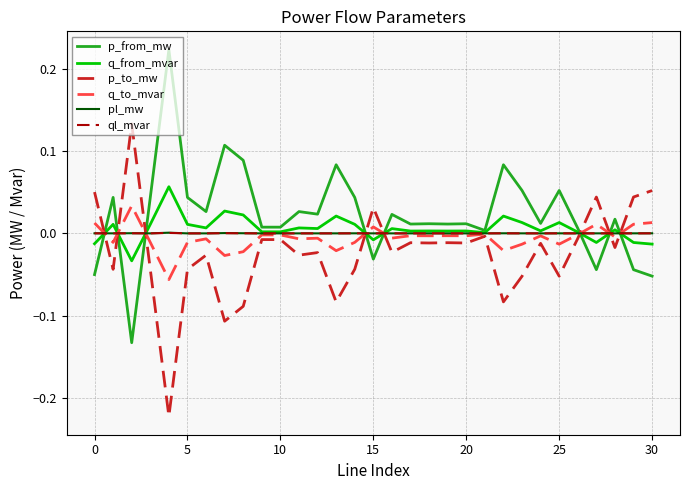

Which series ends up on top after the final intersection of p_to_mw and p_from_mw?

p_to_mw